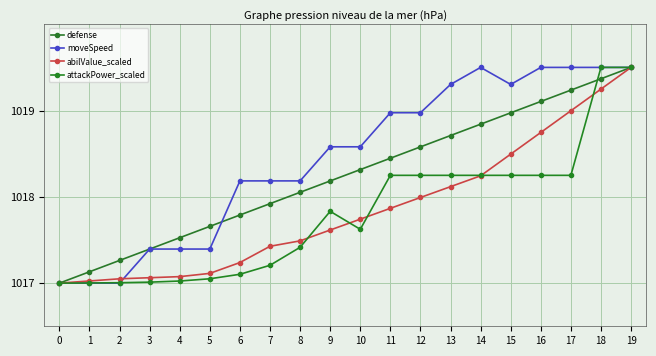

Where is the first local maximum for moveSpeed?

14